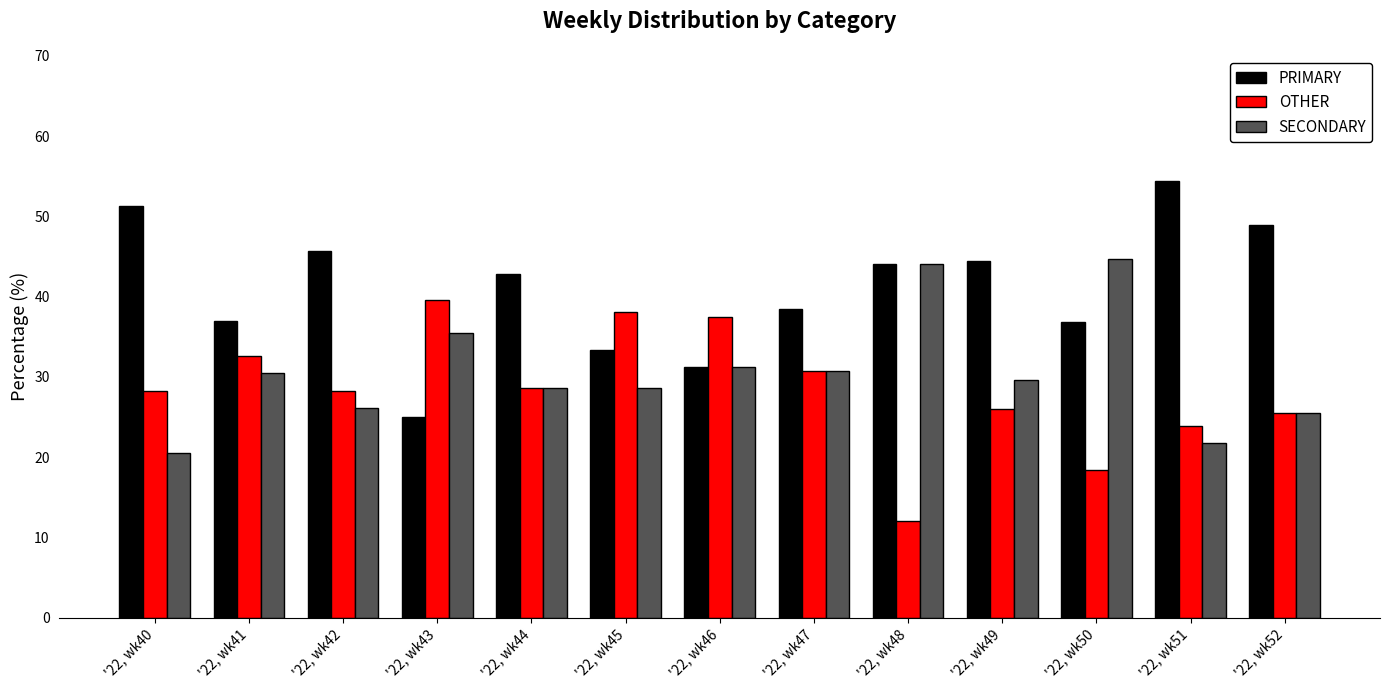

What is the difference between the highest and lowest values at '22, wk51?

32.6